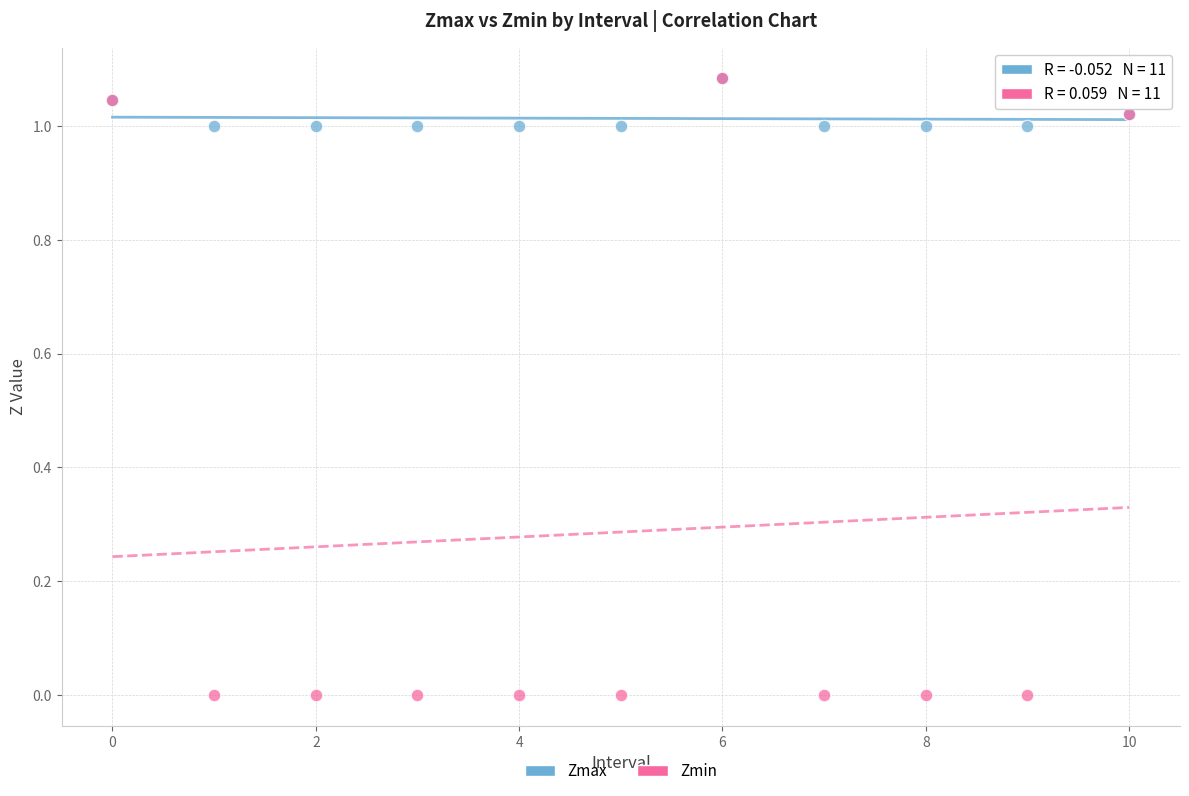

What are all the series names shown in the legend?

Zmax, Zmin